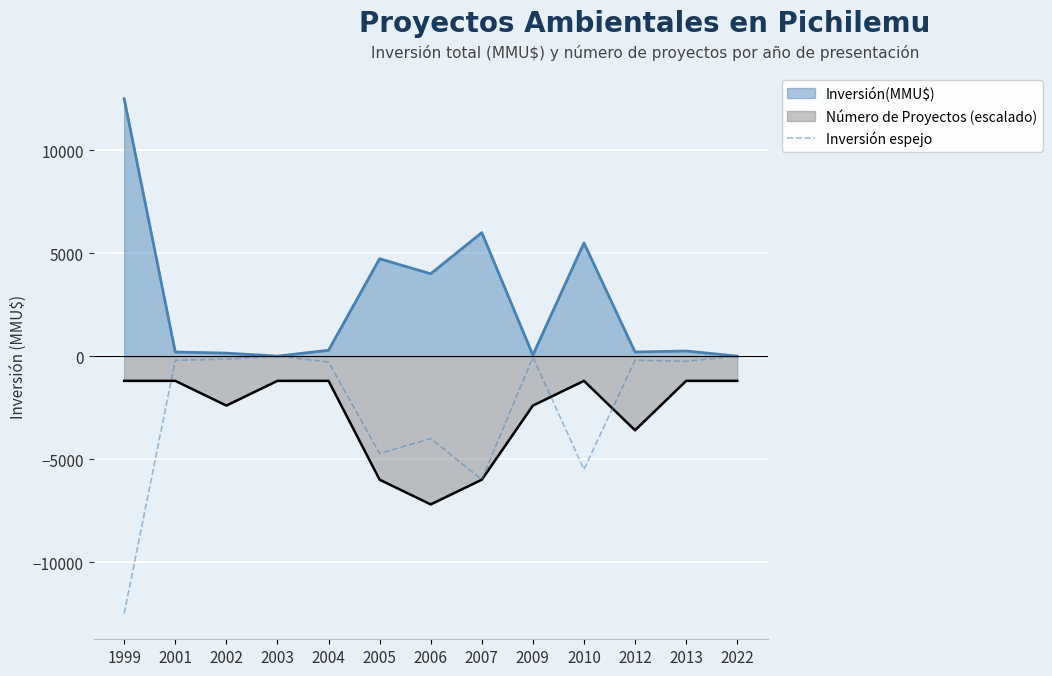

What is the highest value of the Inversión(MMU$) series?

12500